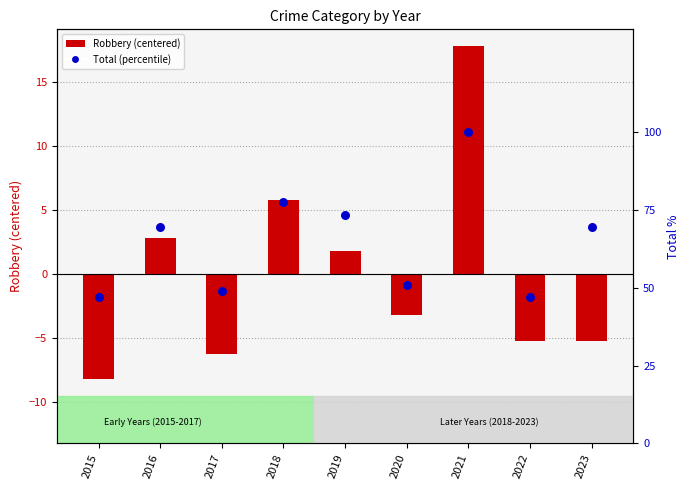

Which series has the largest total across all categories?

Total (percentile)